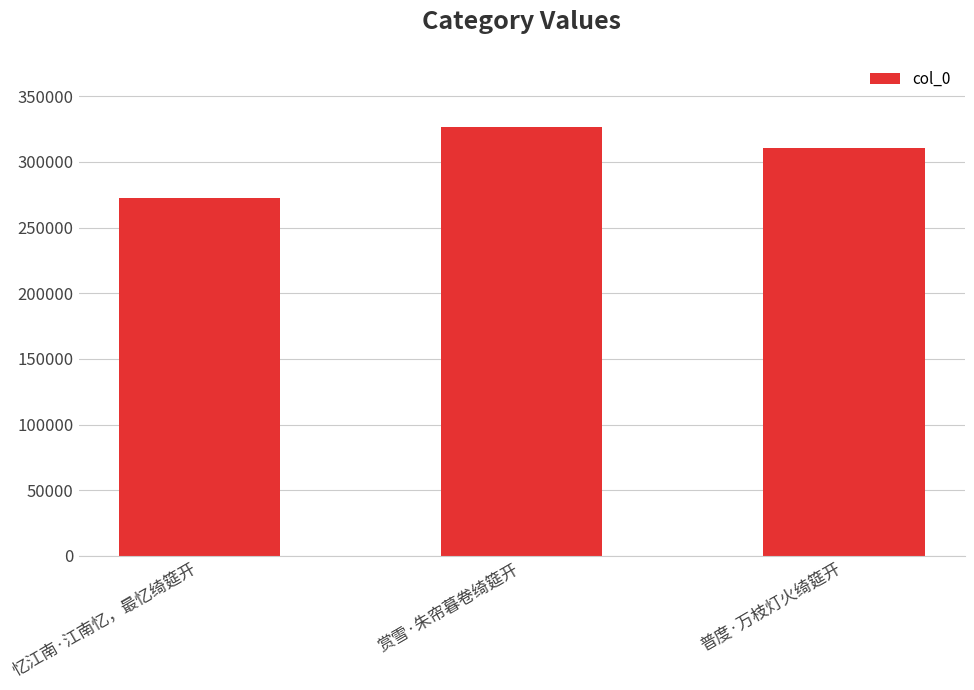

What is the label of the 2nd bar from the right?

赏雪·朱帘暮卷绮筵开